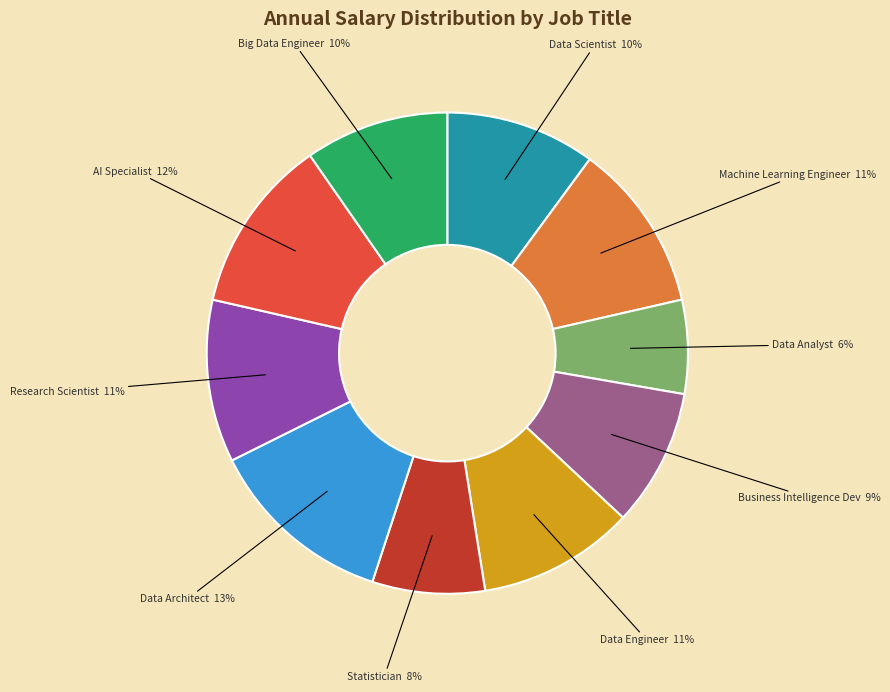

Is there any slice that represents more than half of the pie?

No